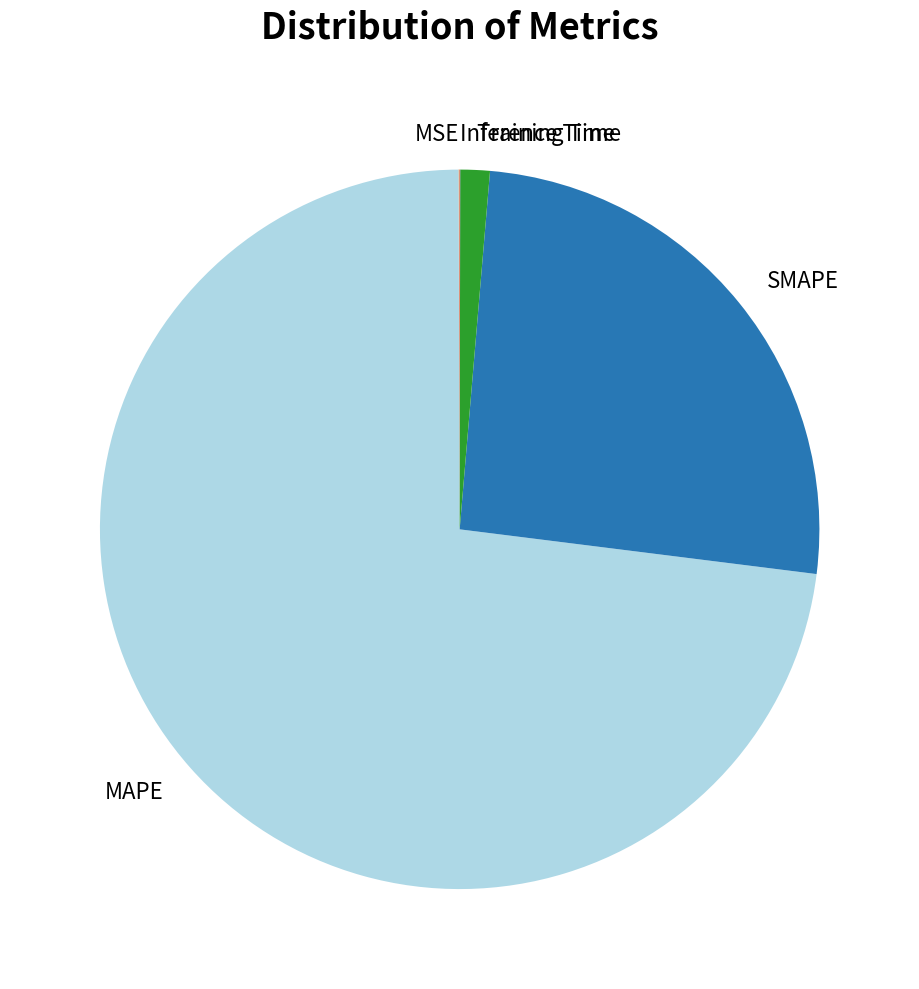

Which slice is the largest?

MAPE